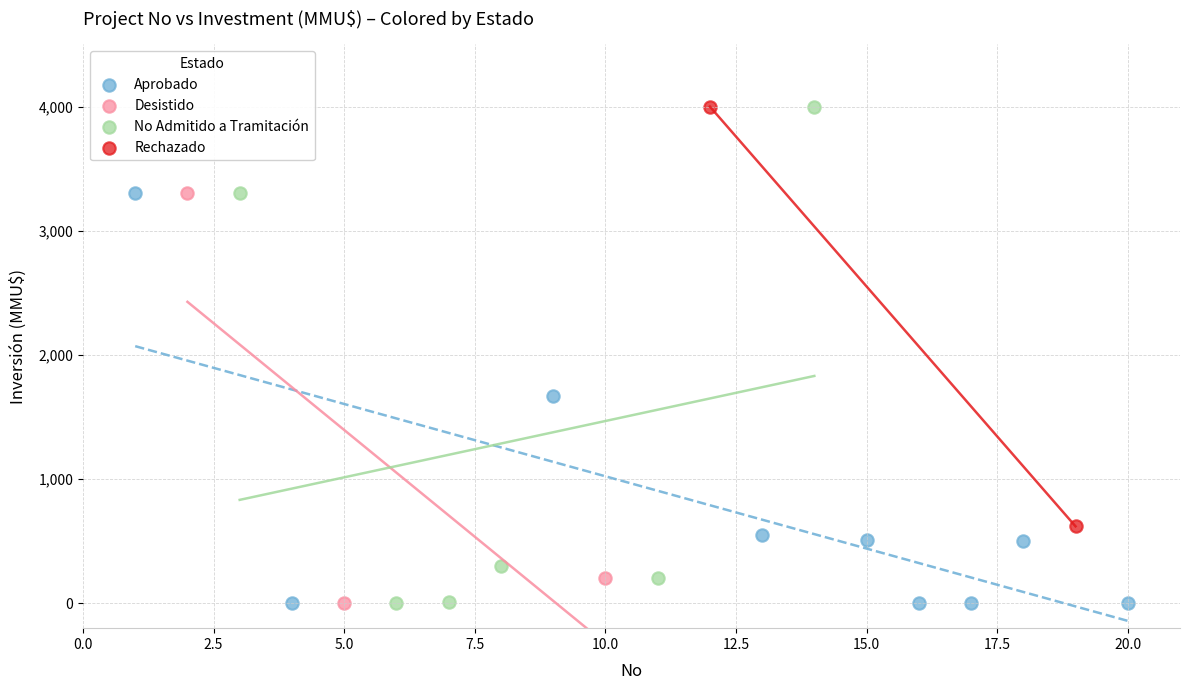

What are all the series names shown in the legend?

Aprobado, Desistido, No Admitido a Tramitación, Rechazado